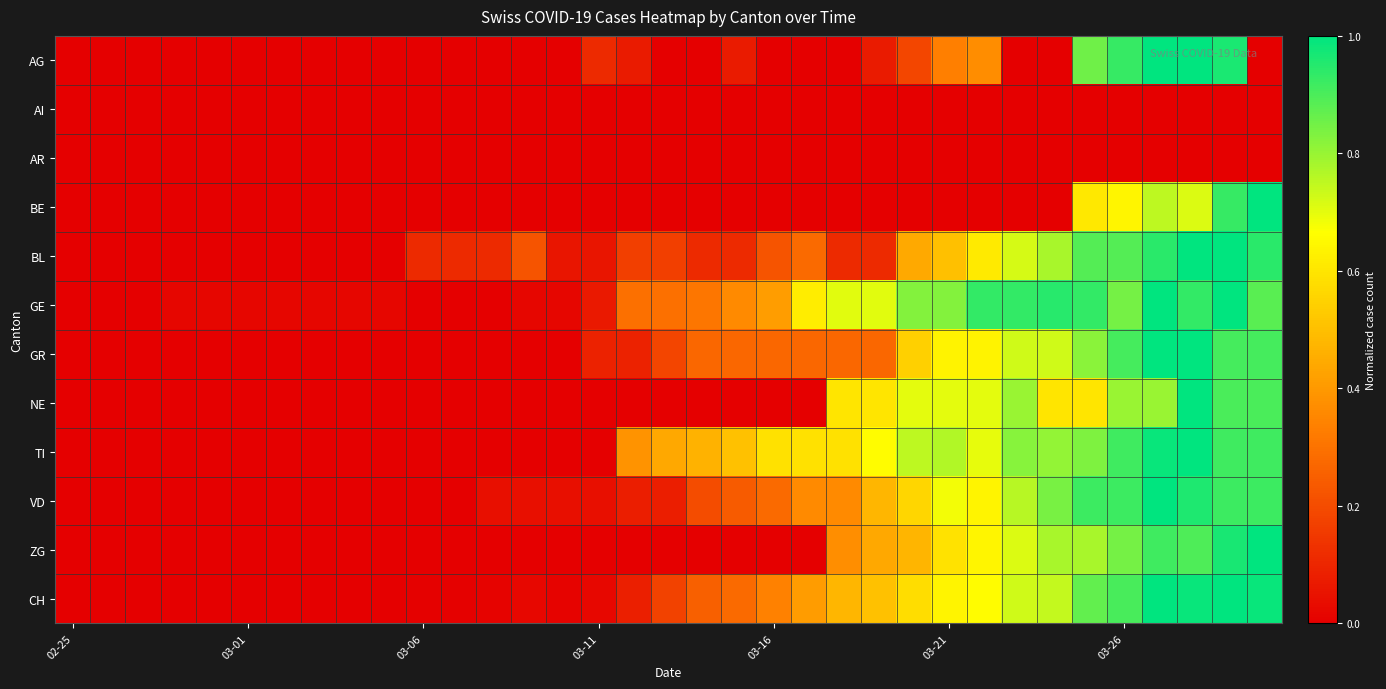

Reading left to right, extract all data points from this chart.

AG: 0.0	0.0	0.0	0.0	0.0	0.0	0.0	0.0	0.0	0.0	0.0	0.0	0.0	0.0	0.0	0.1	0.1	0.0	0.0	0.1	0.0	0.0	0.0	0.1	0.2	0.3	0.4	0.0	0.0	0.9	0.9	1.0	1.0	1.0	0.0
AI: 0.0	0.0	0.0	0.0	0.0	0.0	0.0	0.0	0.0	0.0	0.0	0.0	0.0	0.0	0.0	0.0	0.0	0.0	0.0	0.0	0.0	0.0	0.0	0.0	0.0	0.0	0.0	0.0	0.0	0.0	0.0	0.0	0.0	0.0	0.0
AR: 0.0	0.0	0.0	0.0	0.0	0.0	0.0	0.0	0.0	0.0	0.0	0.0	0.0	0.0	0.0	0.0	0.0	0.0	0.0	0.0	0.0	0.0	0.0	0.0	0.0	0.0	0.0	0.0	0.0	0.0	0.0	0.0	0.0	0.0	0.0
BE: 0.0	0.0	0.0	0.0	0.0	0.0	0.0	0.0	0.0	0.0	0.0	0.0	0.0	0.0	0.0	0.0	0.0	0.0	0.0	0.0	0.0	0.0	0.0	0.0	0.0	0.0	0.0	0.0	0.0	0.6	0.6	0.8	0.7	0.9	1.0
BL: 0.0	0.0	0.0	0.0	0.0	0.0	0.0	0.0	0.0	0.0	0.1	0.1	0.1	0.2	0.1	0.1	0.2	0.2	0.1	0.1	0.2	0.3	0.1	0.1	0.4	0.5	0.6	0.7	0.8	0.9	0.9	0.9	1.0	1.0	0.9
GE: 0.0	0.0	0.0	0.0	0.0	0.0	0.0	0.0	0.0	0.0	0.0	0.0	0.0	0.0	0.0	0.1	0.3	0.3	0.3	0.4	0.4	0.6	0.7	0.7	0.8	0.8	0.9	0.9	0.9	0.9	0.8	1.0	0.9	1.0	0.9
GR: 0.0	0.0	0.0	0.0	0.0	0.0	0.0	0.0	0.0	0.0	0.0	0.0	0.0	0.0	0.0	0.1	0.1	0.2	0.3	0.3	0.3	0.3	0.3	0.3	0.5	0.6	0.6	0.7	0.7	0.8	0.9	1.0	1.0	0.9	0.9
NE: 0.0	0.0	0.0	0.0	0.0	0.0	0.0	0.0	0.0	0.0	0.0	0.0	0.0	0.0	0.0	0.0	0.0	0.0	0.0	0.0	0.0	0.0	0.6	0.6	0.7	0.7	0.7	0.8	0.6	0.6	0.8	0.8	1.0	0.9	0.9
TI: 0.0	0.0	0.0	0.0	0.0	0.0	0.0	0.0	0.0	0.0	0.0	0.0	0.0	0.0	0.0	0.0	0.4	0.4	0.5	0.5	0.6	0.6	0.6	0.7	0.8	0.8	0.7	0.8	0.8	0.8	0.9	1.0	1.0	0.9	0.9
VD: 0.0	0.0	0.0	0.0	0.0	0.0	0.0	0.0	0.0	0.0	0.0	0.0	0.0	0.0	0.0	0.0	0.1	0.1	0.2	0.2	0.3	0.4	0.4	0.5	0.6	0.7	0.6	0.8	0.8	0.9	0.9	1.0	1.0	0.9	0.9
ZG: 0.0	0.0	0.0	0.0	0.0	0.0	0.0	0.0	0.0	0.0	0.0	0.0	0.0	0.0	0.0	0.0	0.0	0.0	0.0	0.0	0.0	0.0	0.4	0.4	0.5	0.6	0.6	0.7	0.8	0.8	0.8	0.9	0.9	1.0	1.0
CH: 0.0	0.0	0.0	0.0	0.0	0.0	0.0	0.0	0.0	0.0	0.0	0.0	0.0	0.0	0.0	0.0	0.1	0.2	0.3	0.3	0.3	0.4	0.5	0.5	0.6	0.6	0.7	0.7	0.7	0.9	0.9	1.0	1.0	1.0	1.0